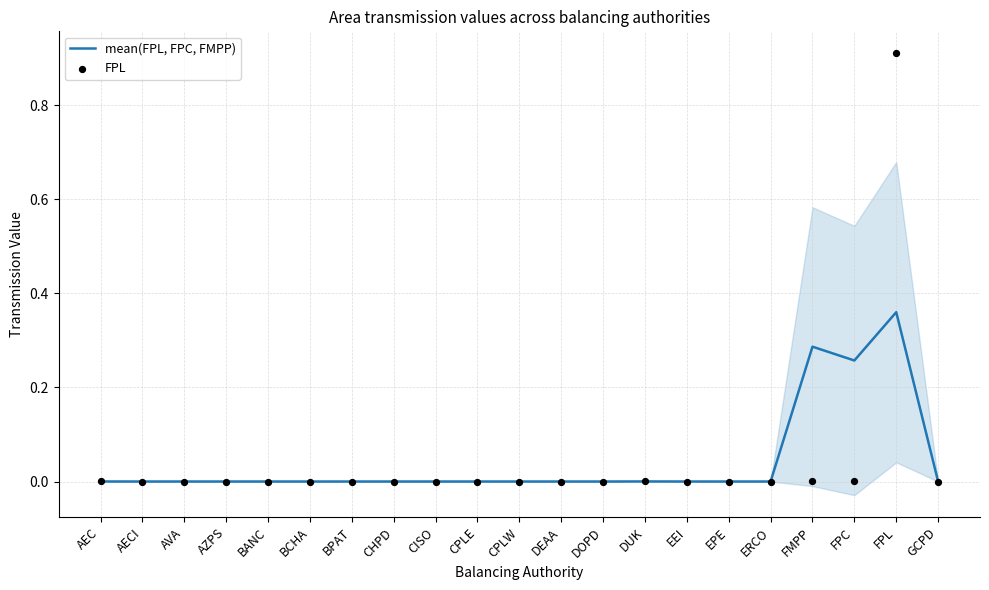

What are all the series names shown in the legend?

mean(FPL, FPC, FMPP), FPL